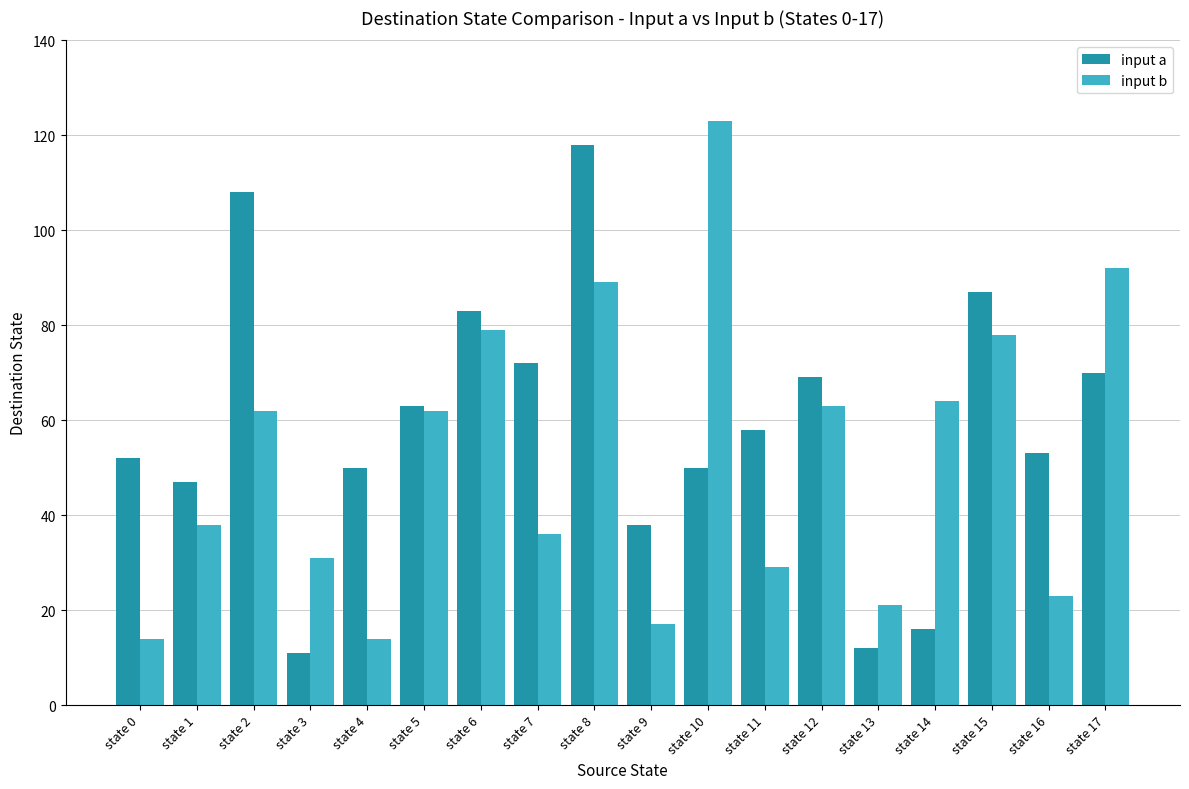

What is the difference between the input a values at state 13 and state 8?

106